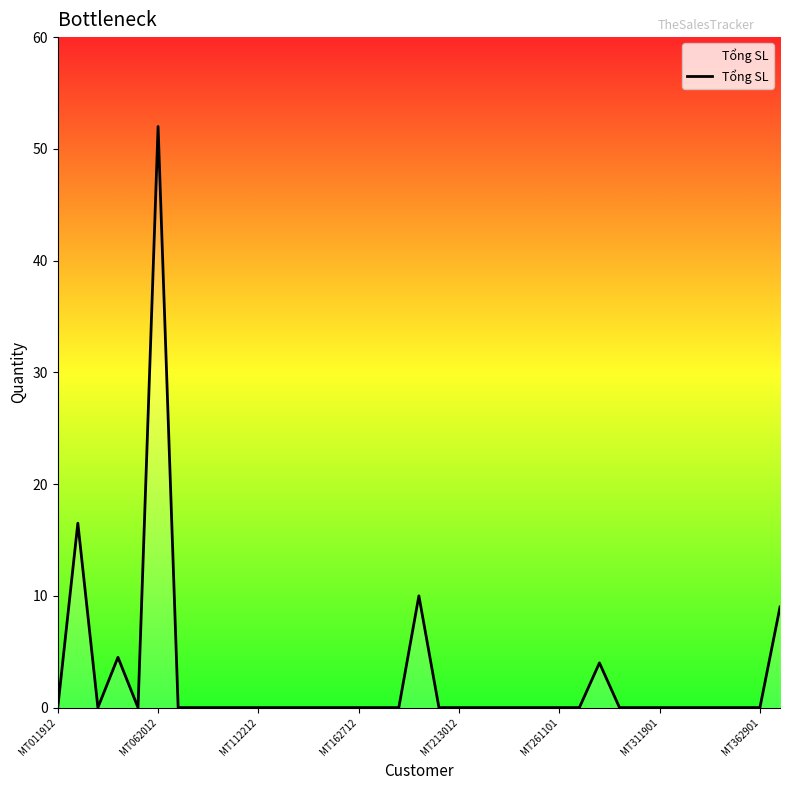

What is the difference between the maximum and minimum values?

52.0